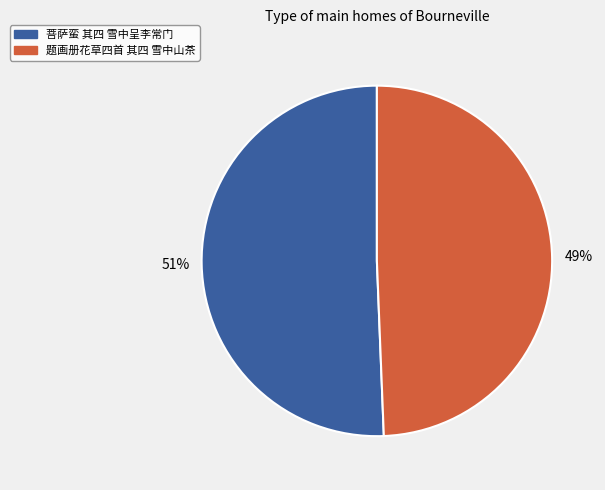

True or false: 菩萨蛮 其四 雪中呈李常门 accounts for 65% of the total.

False